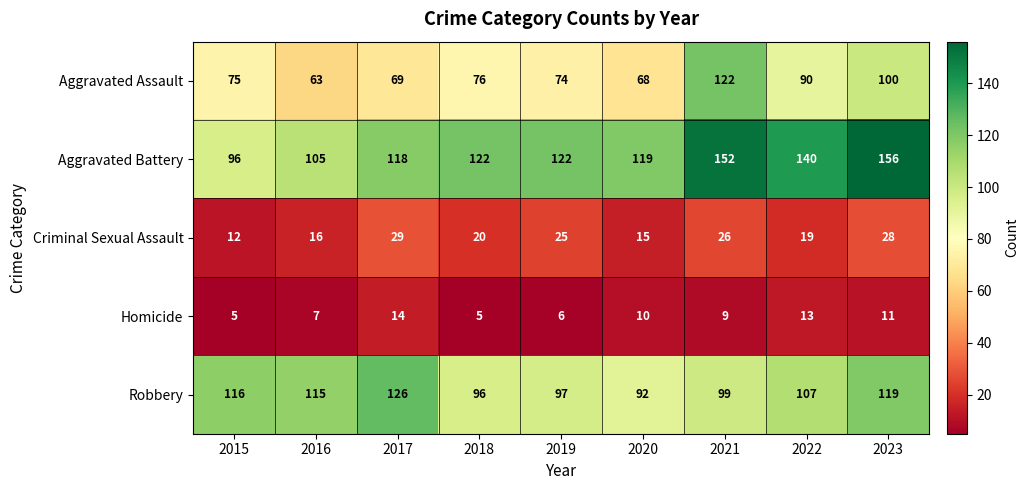

Rank the series by their maximum value, from lowest to highest.

Homicide, Criminal Sexual Assault, Aggravated Assault, Robbery, Aggravated Battery